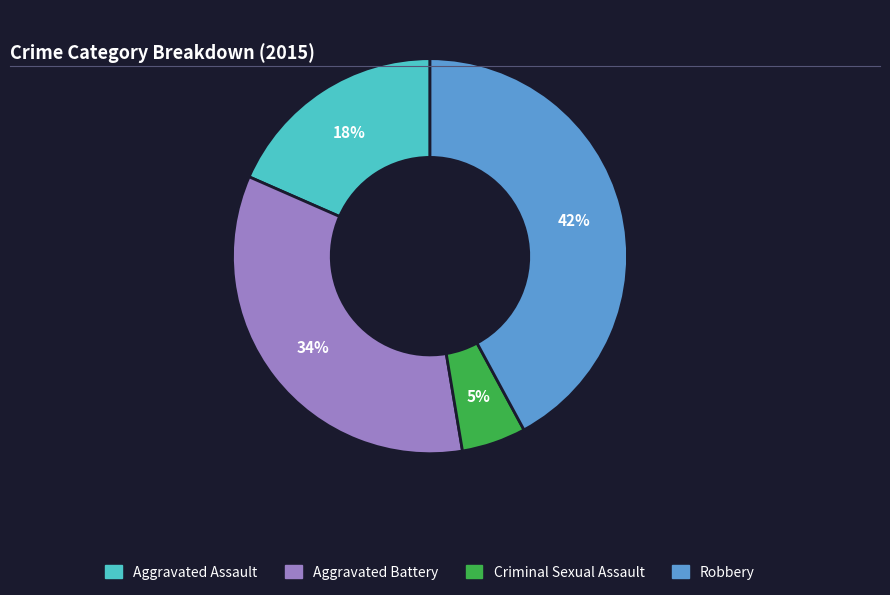

True or false: Robbery accounts for 34% of the total.

False